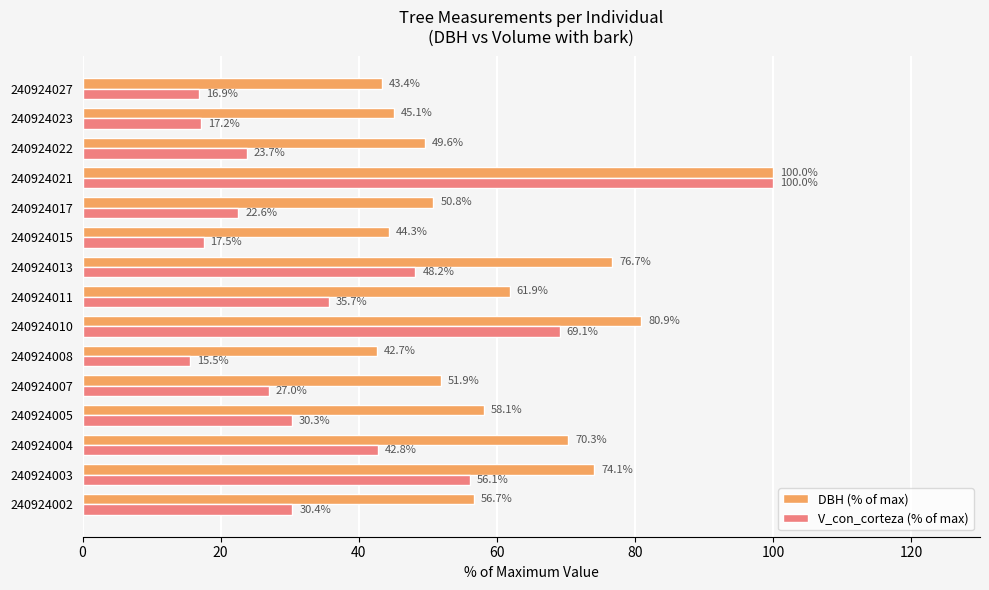

Rank the categories by V_con_corteza (% of max) value from lowest to highest.

240924008, 240924027, 240924023, 240924015, 240924017, 240924022, 240924007, 240924005, 240924002, 240924011, 240924004, 240924013, 240924003, 240924010, 240924021